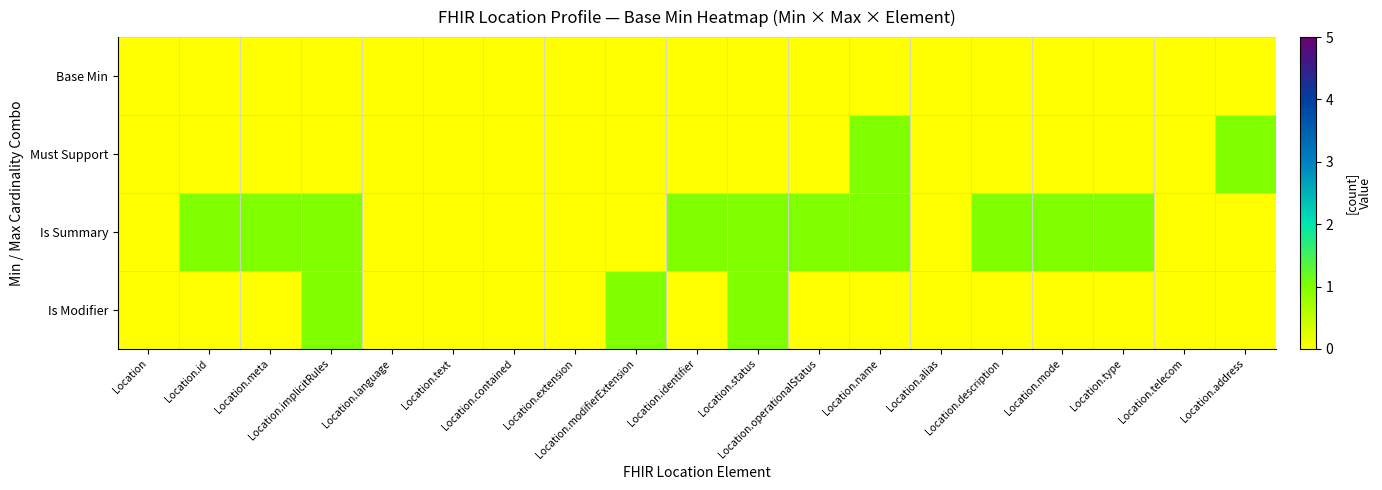

How many series are shown in this chart?

4